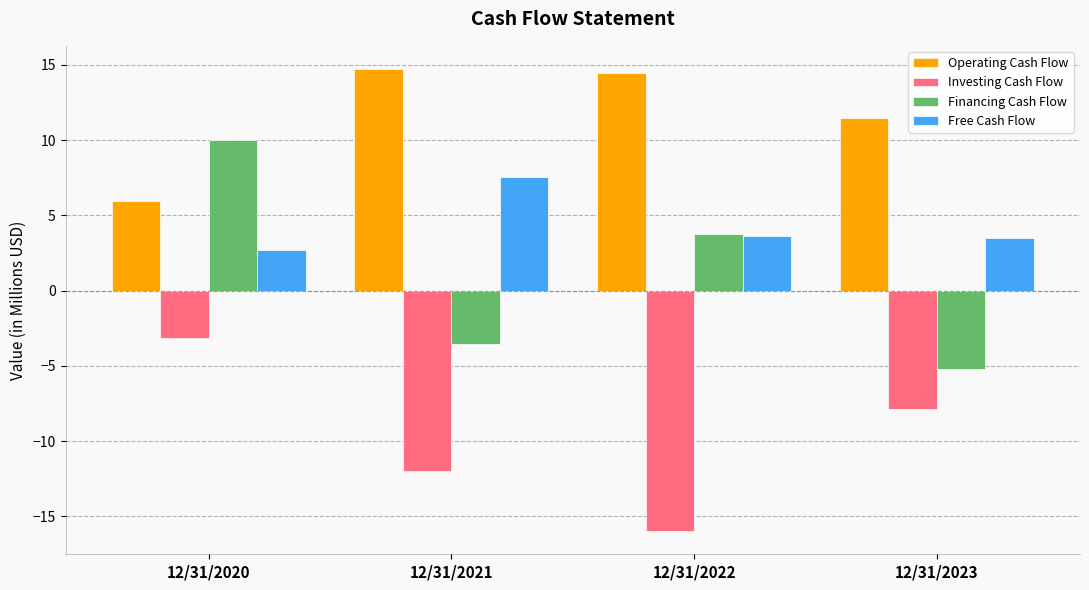

Where does the Operating Cash Flow series first go above 14?

12/31/2021